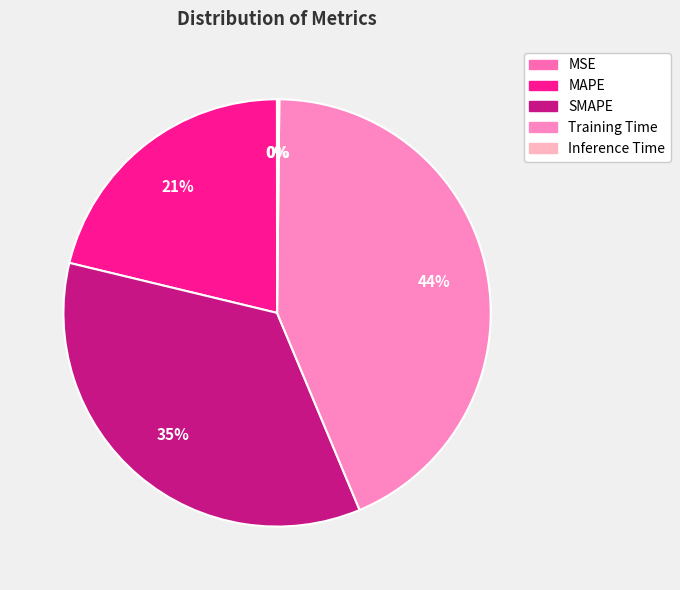

How many segments does this pie chart have?

5